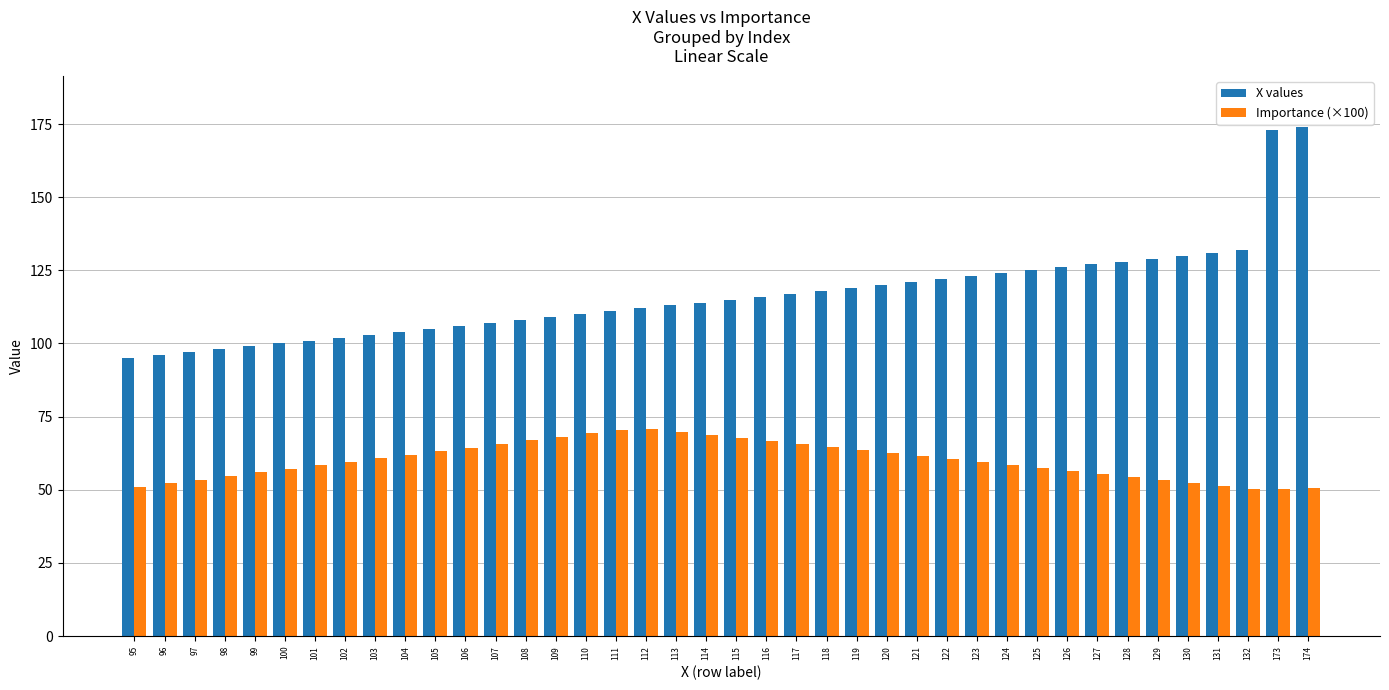

What are all the series names shown in the legend?

X values, Importance (×100)